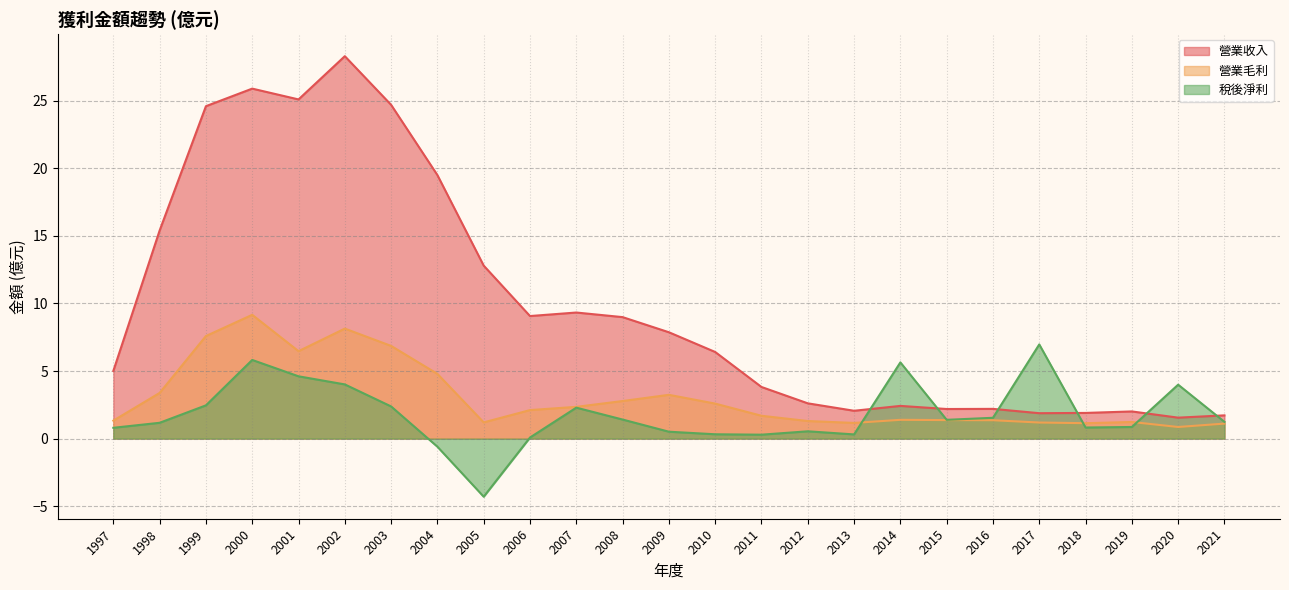

The 營業收入 series shows 3.6 at 2016. True or false?

False